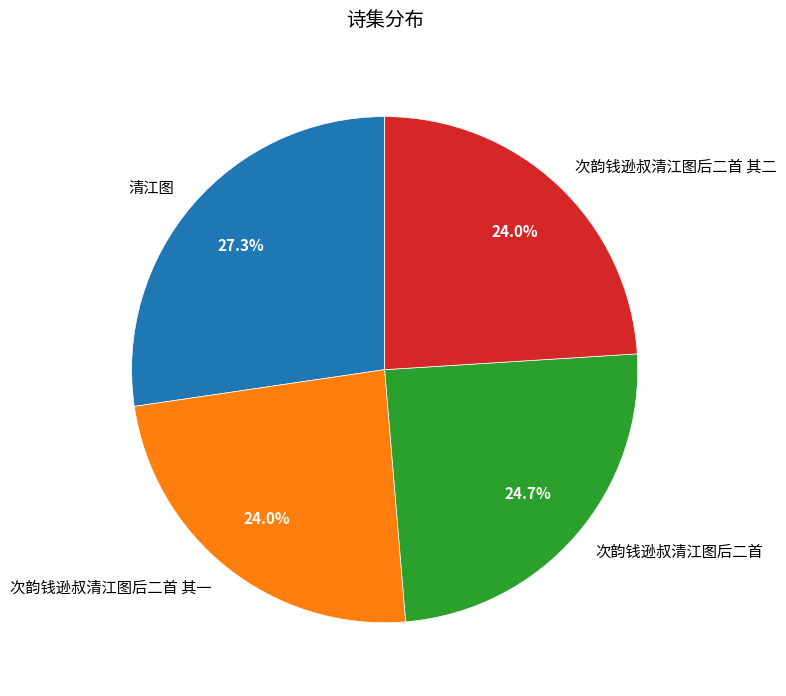

Count the number of slices in the pie.

4